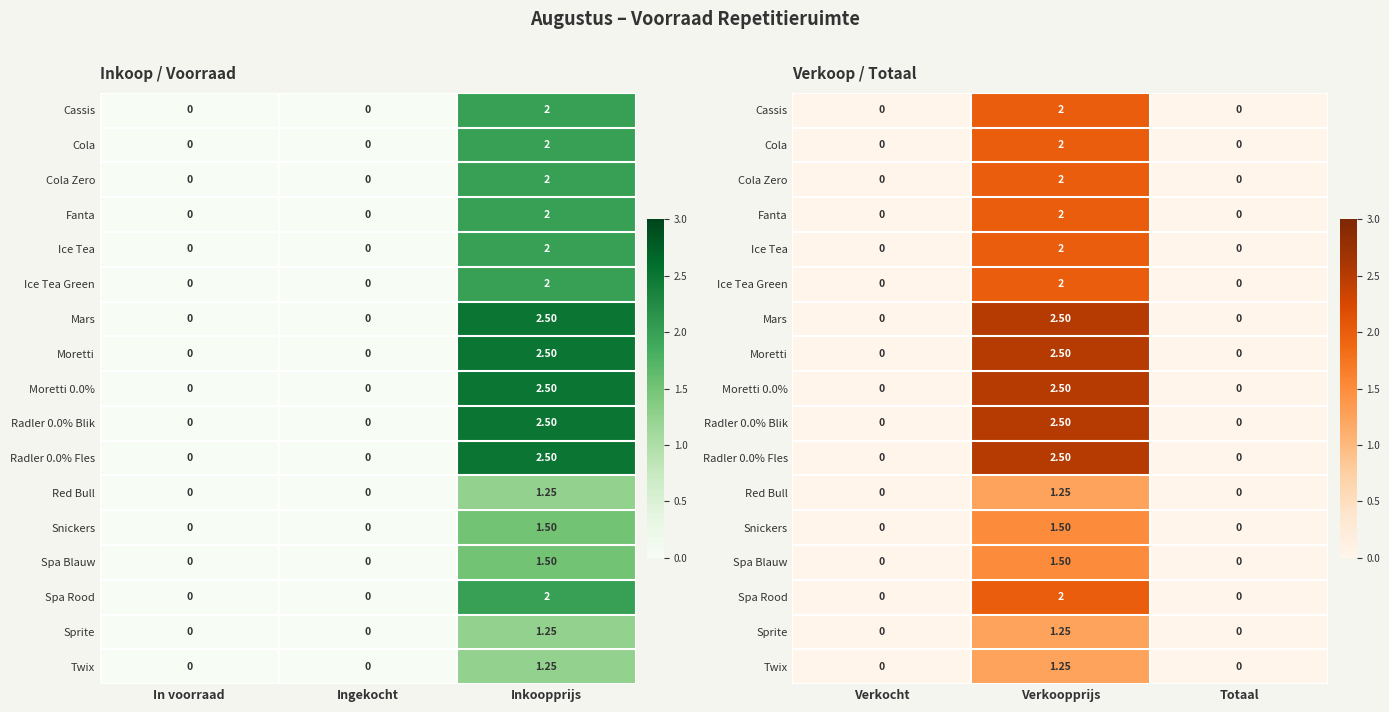

What is the highest value of the Spa Rood series?

2.0